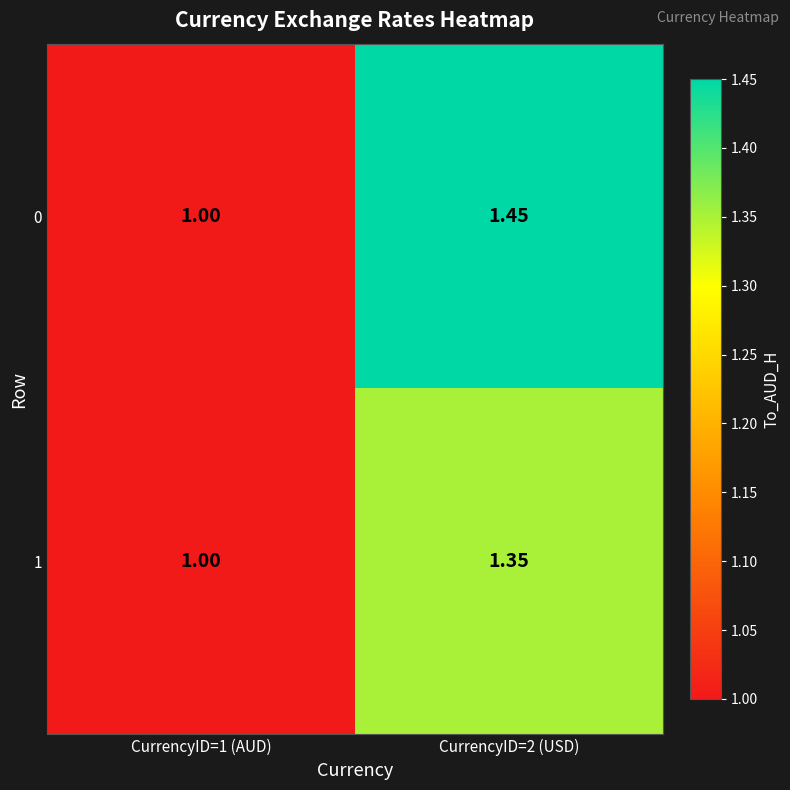

Is the value of 0 at CurrencyID=2 (USD) greater than the value of 1 at CurrencyID=2 (USD)?

Yes